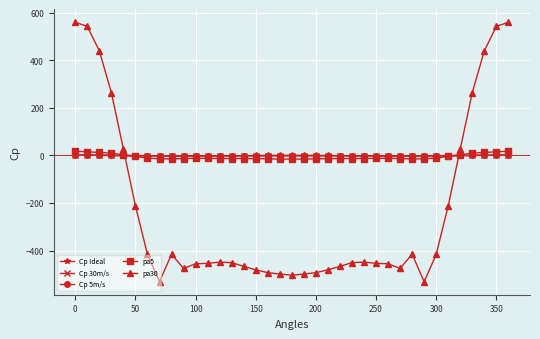

Which series has the widest spread of values?

pa30